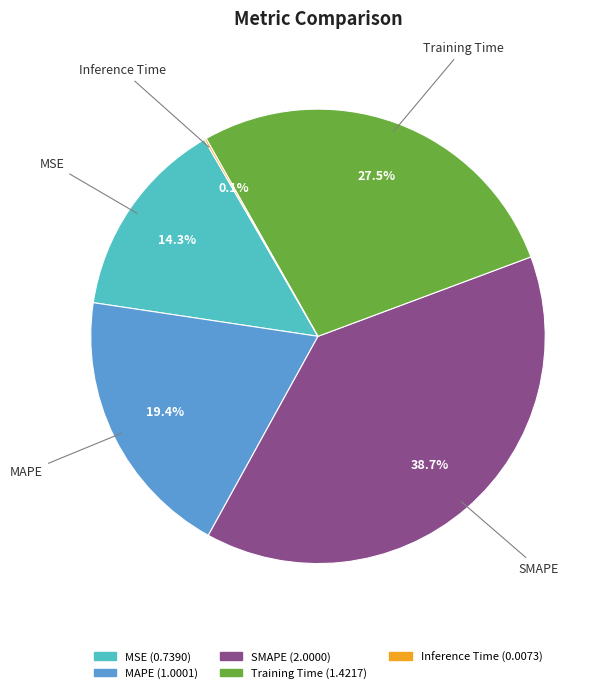

What percentage is NOT represented by MAPE?

80.6%